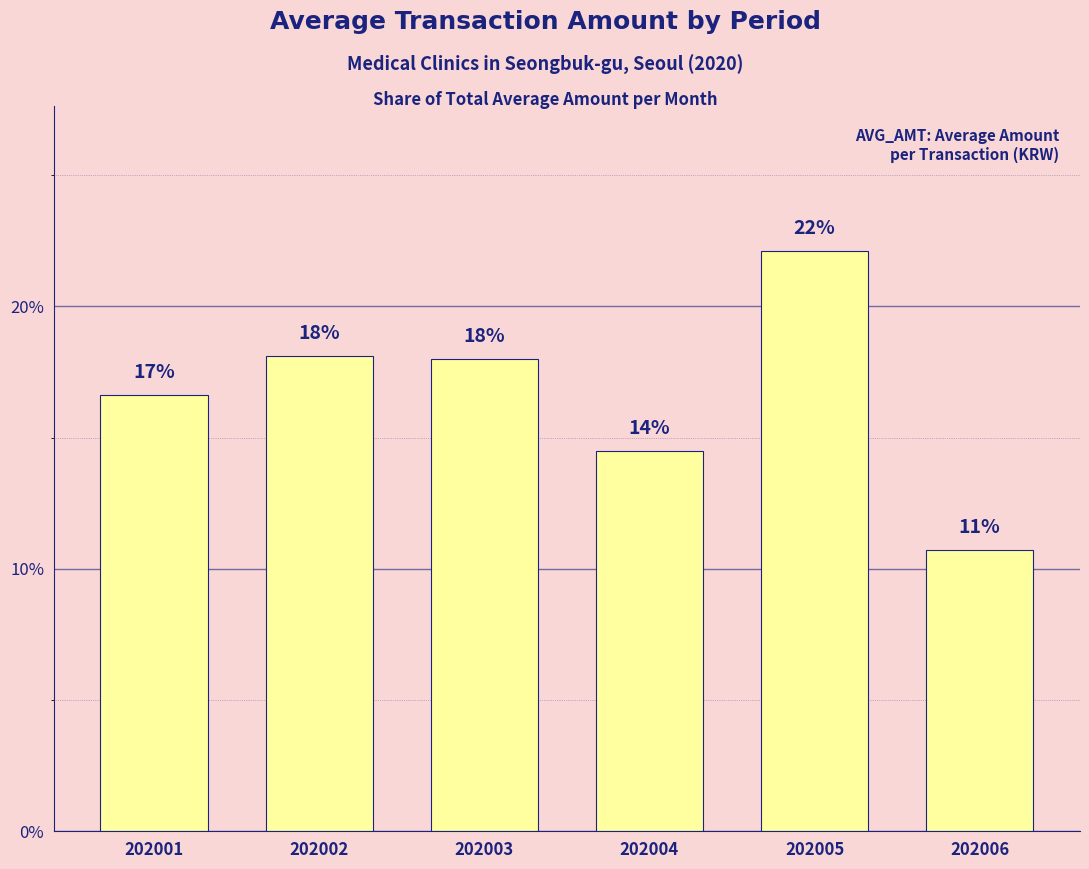

At which category does the chart reach its minimum across all series?

202006